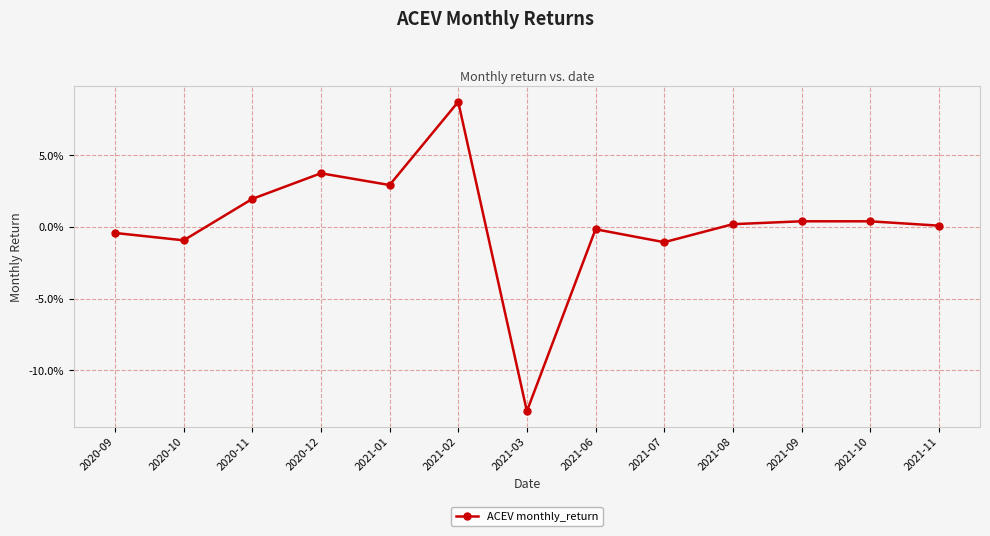

What is the greatest value displayed?

0.1